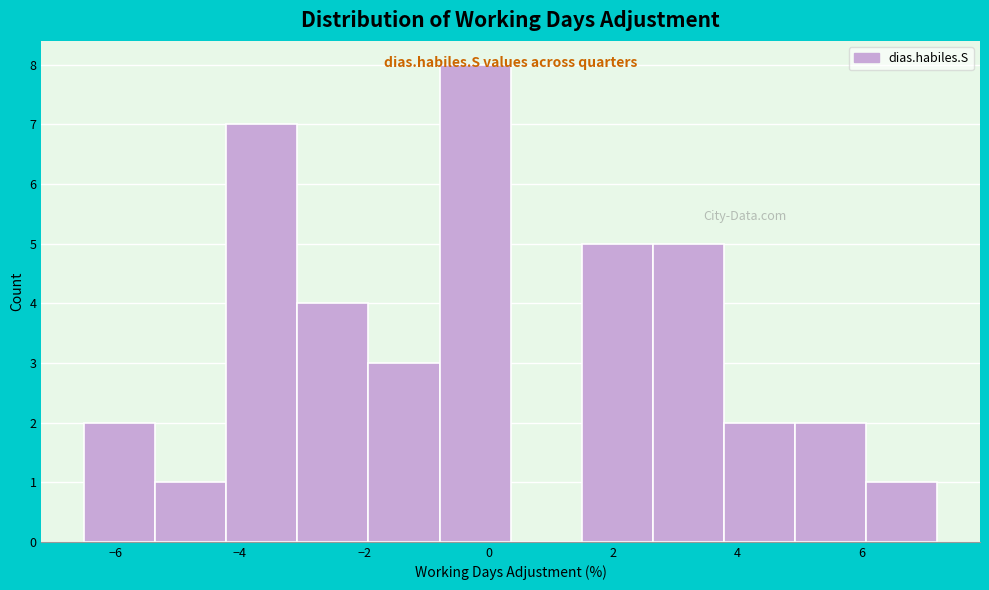

Reading left to right, list every bar in this chart as the range it spans on the x-axis followed by its height. Neither the bar edges nor the heights are printed on the chart, so give them approximately, as read against the axes.

-6.4 to -5.4: 2
-5.4 to -4.2: 1
-4.2 to -3.0: 7
-3.0 to -2.0: 4
-2.0 to -0.8: 3
-0.8 to 0.4: 8
0.4 to 1.4: 0
1.4 to 2.6: 5
2.6 to 3.8: 5
3.8 to 5.0: 2
5.0 to 6.0: 2
6.0 to 7.2: 1